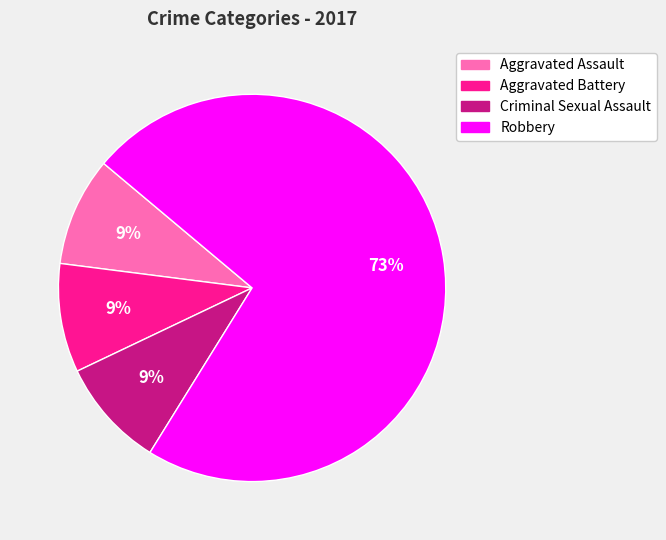

What is the largest slice in the pie chart?

Robbery